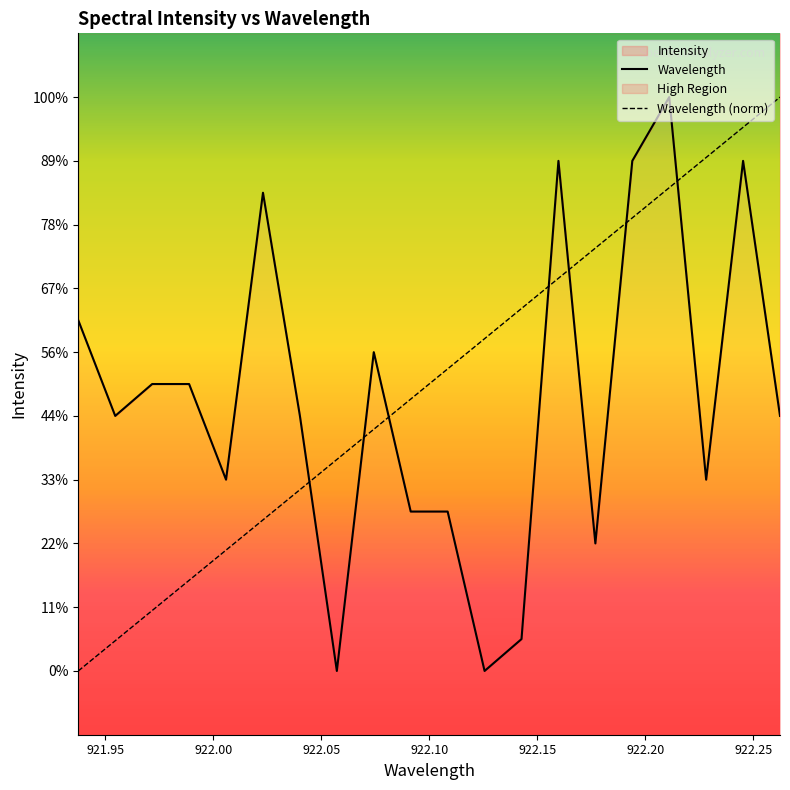

Is the value of Wavelength at 922.20 greater than the value of Wavelength (norm) at 19?

No